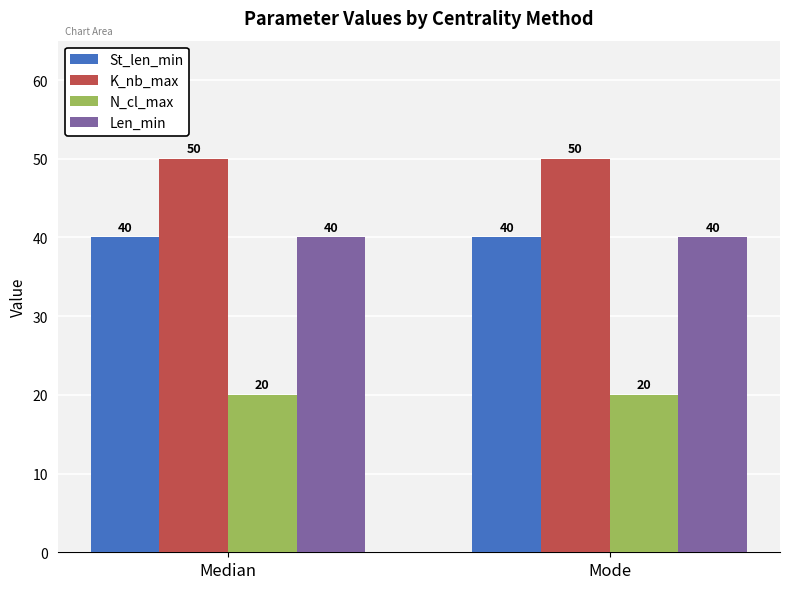

What is the spread (max minus min) of values at Median?

30